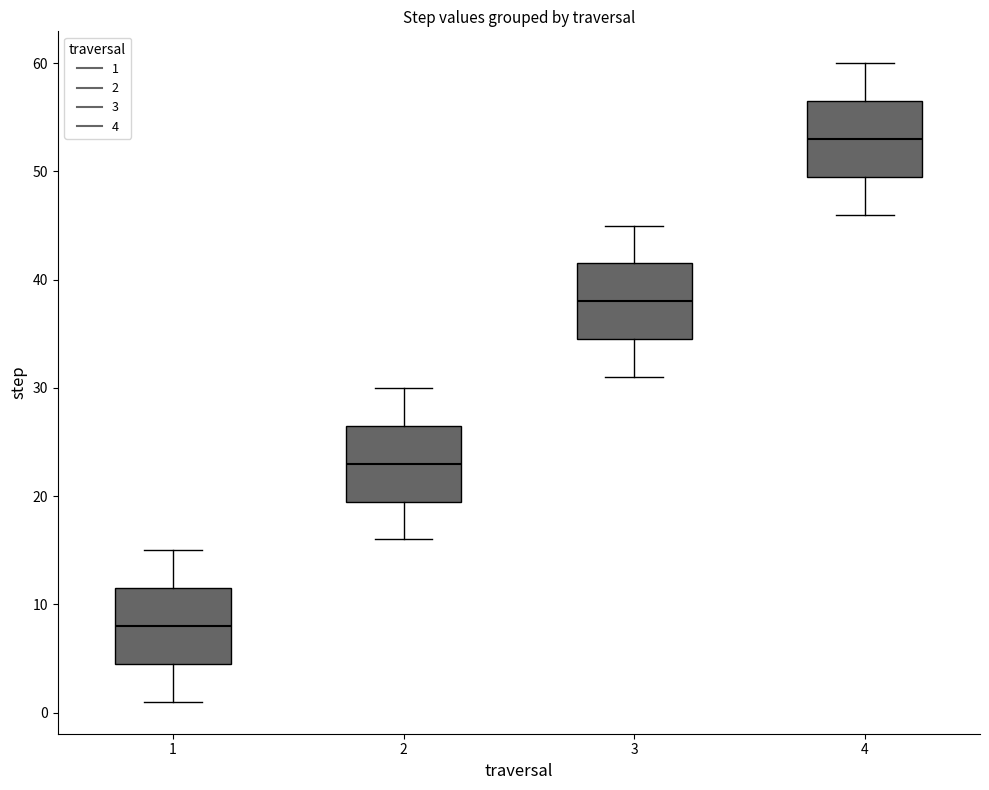

Which box has the highest median line?

4